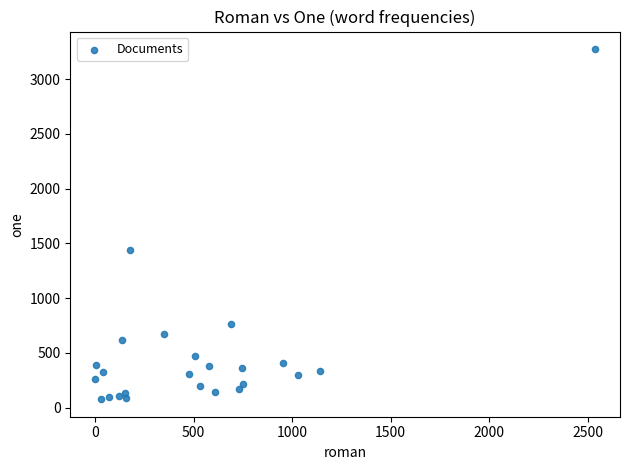

What is the range of X values (max minus min)?

2536